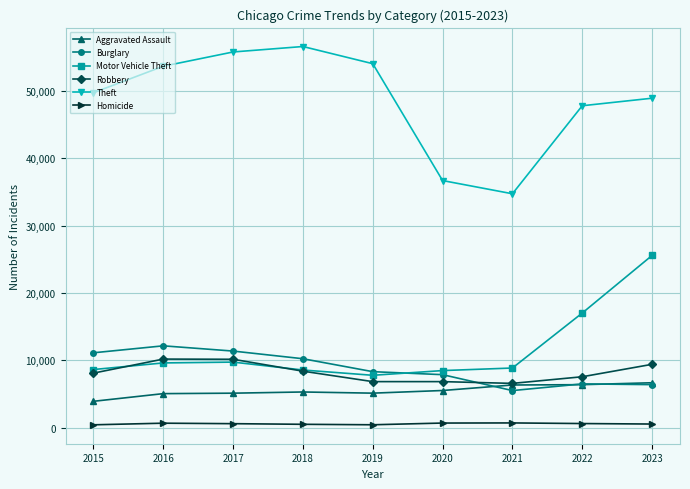

True or false: Robbery and Theft intersect in this chart.

False